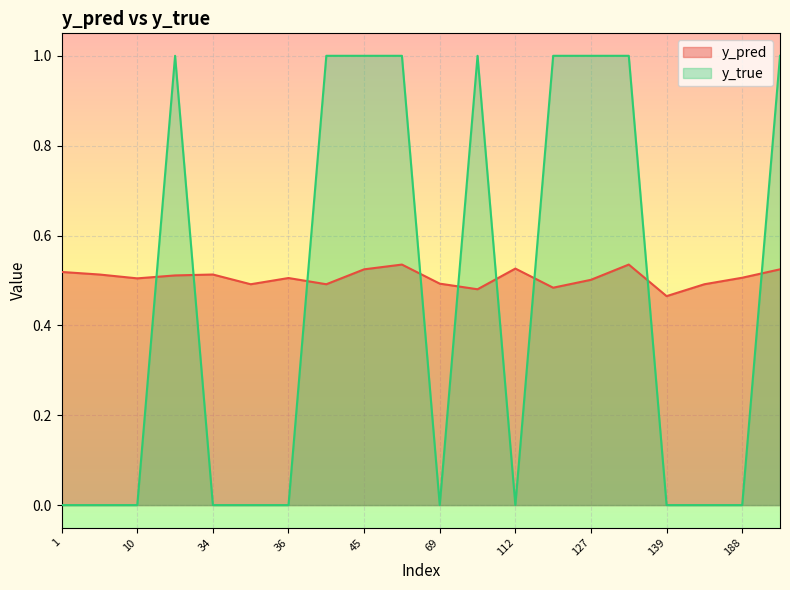

The y_true series shows 1.0 at 191. True or false?

True